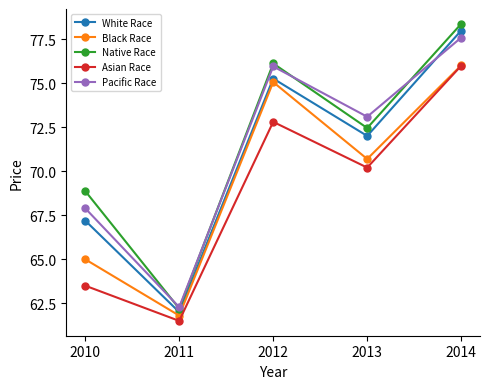

Is the value of Native Race at 2010 greater than the value of White Race at 2012?

No